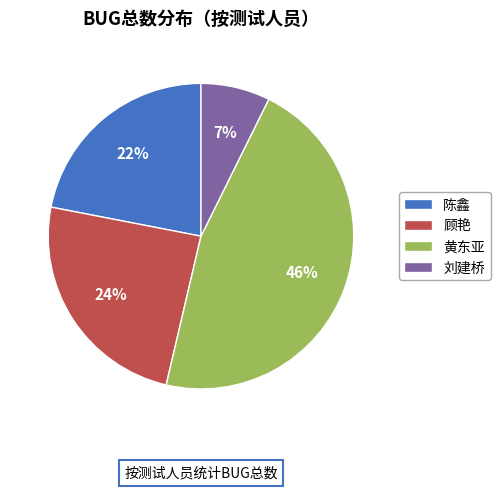

Combined, do 刘建桥 and 陈鑫 account for over 50%?

No